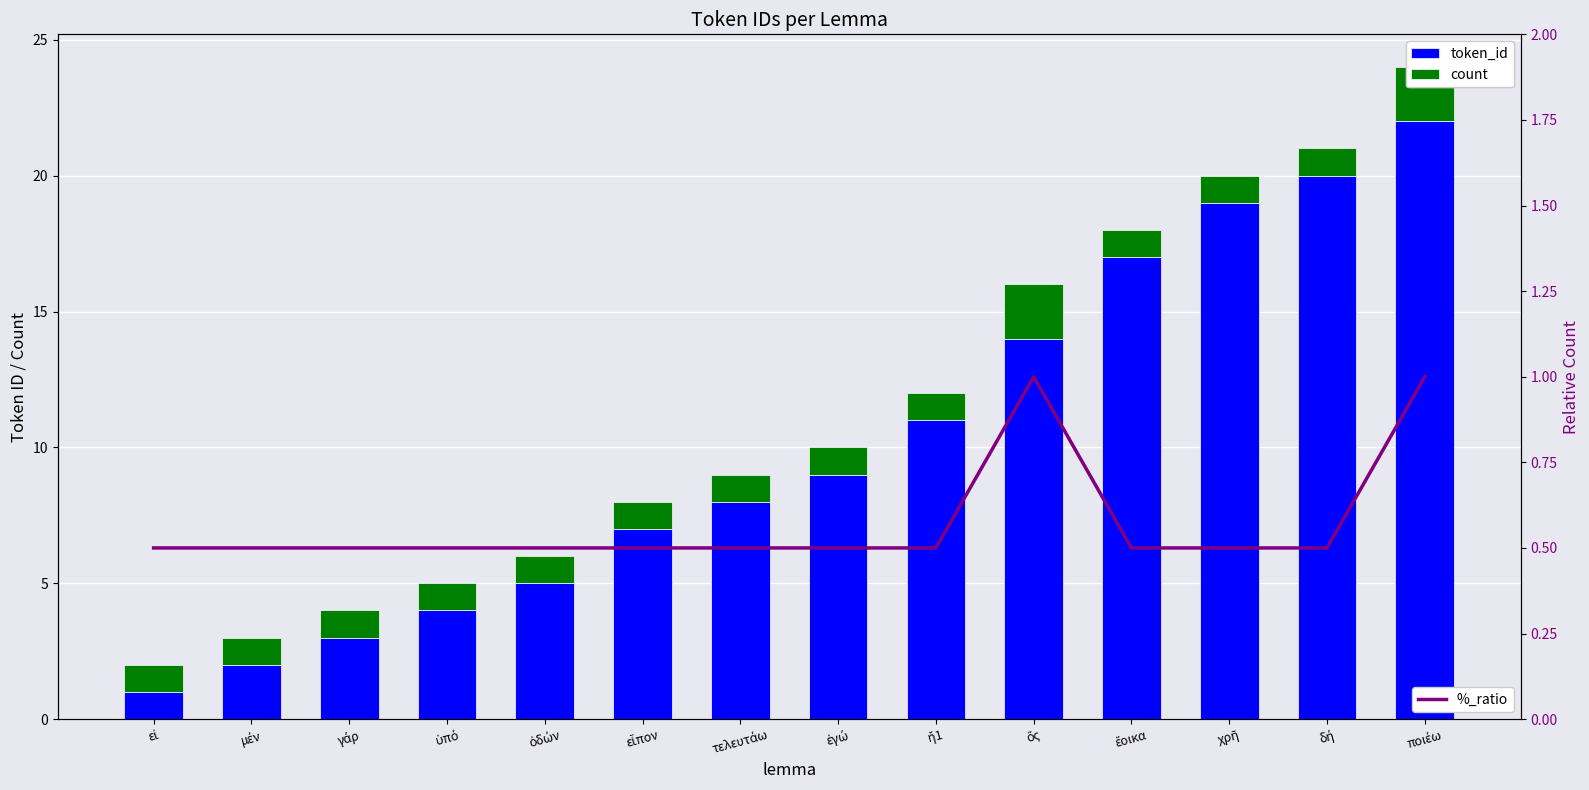

What is the sum of all token_id values?

142.0